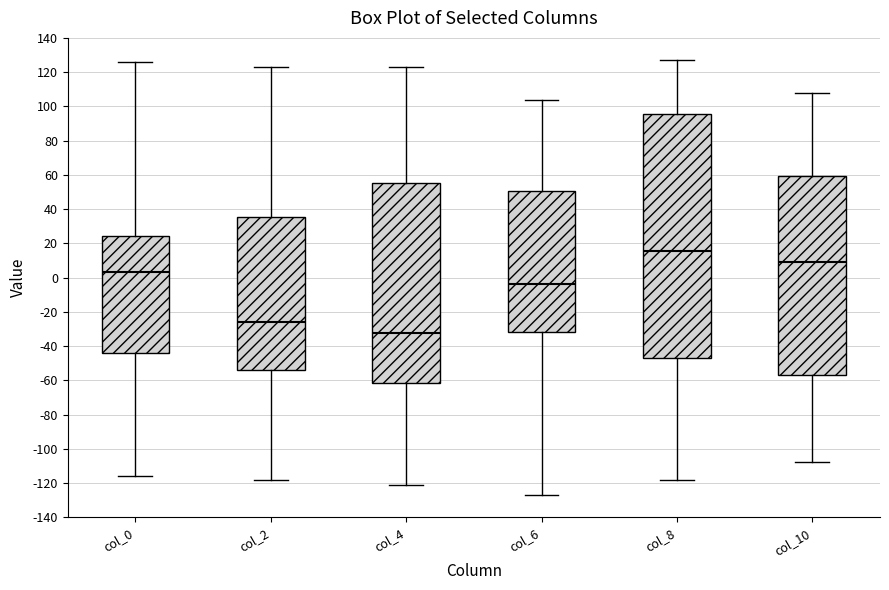

Reading left to right, transcribe this box plot: for each box, give where its median line is, the range the box spans, and where its two whiskers end, as read against the y-axis. The values are not printed on the chart, so give them approximately, as read against the axis.

col_0: median 4, box -44 to 24, whiskers -116 to 126
col_2: median -26, box -54 to 36, whiskers -118 to 124
col_4: median -32, box -62 to 56, whiskers -120 to 124
col_6: median -4, box -32 to 50, whiskers -126 to 104
col_8: median 16, box -48 to 96, whiskers -118 to 128
col_10: median 10, box -56 to 60, whiskers -108 to 108